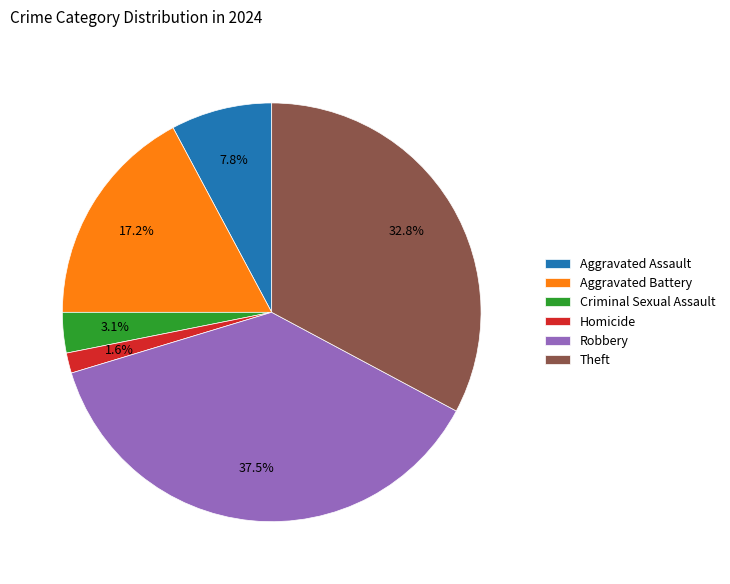

The Aggravated Battery slice represents 11% of the pie. True or false?

False